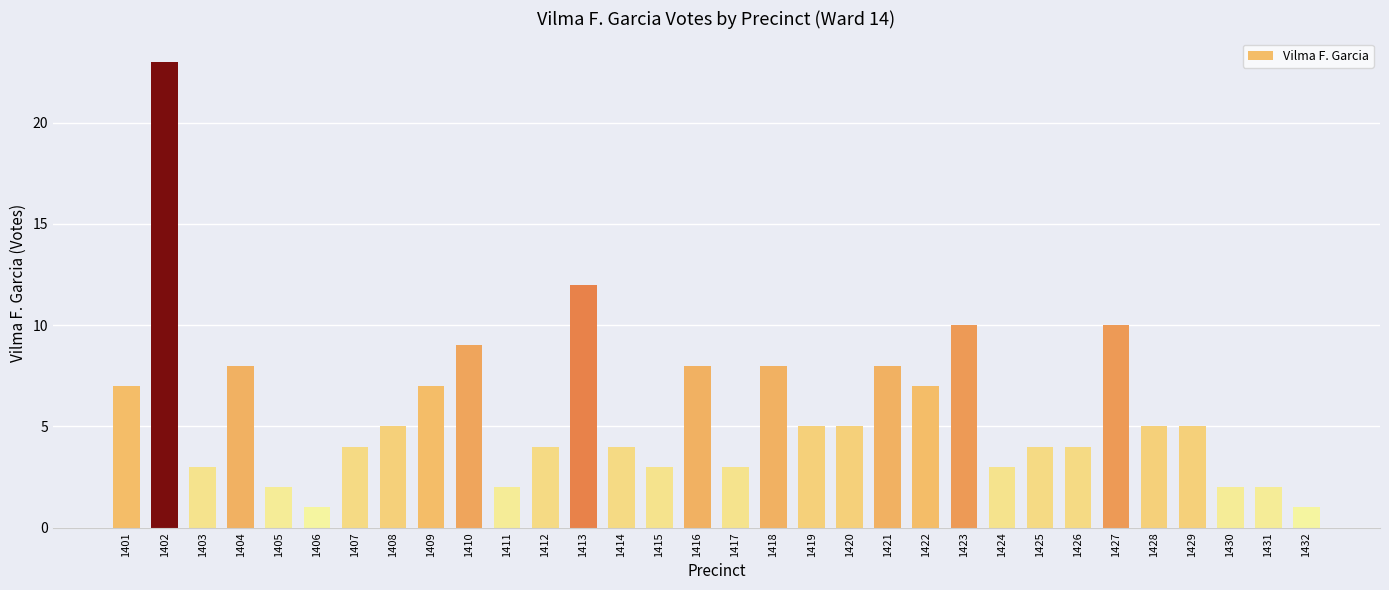

Approximately how many times larger is the value at 1415 compared to 1432?

3.0